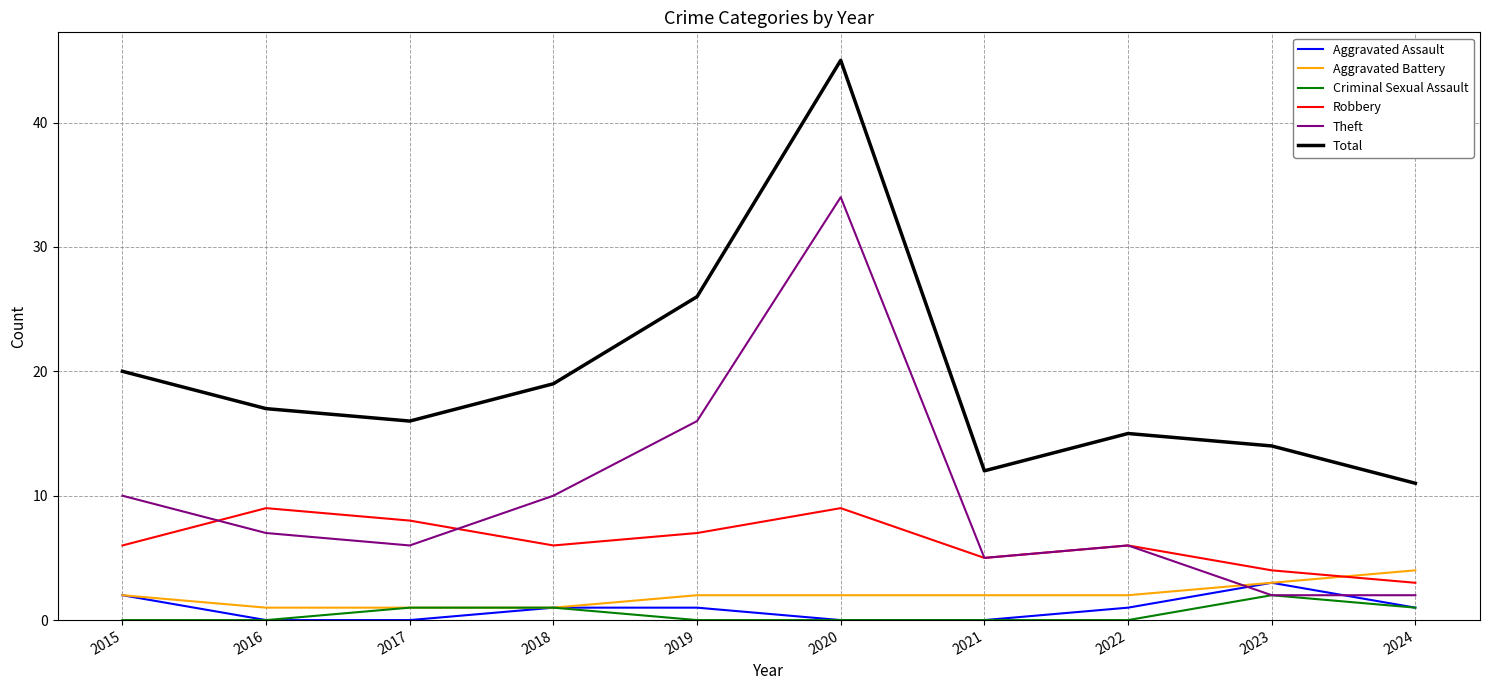

Is the value of Criminal Sexual Assault at 2018 greater than the value of Aggravated Assault at 2021?

Yes